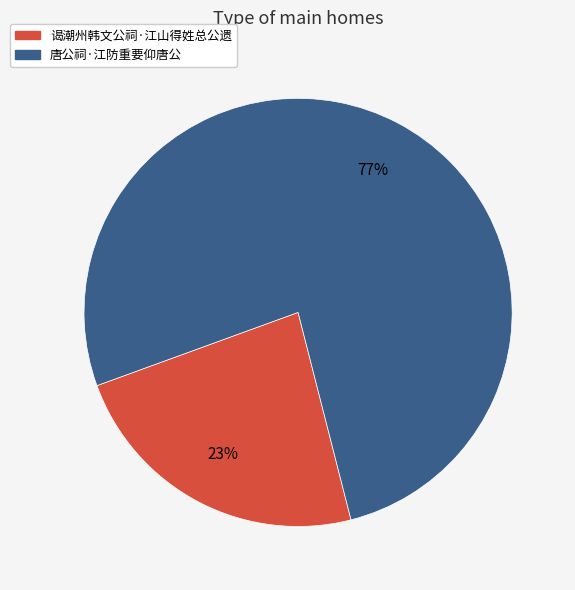

How many slices are in this pie chart?

2